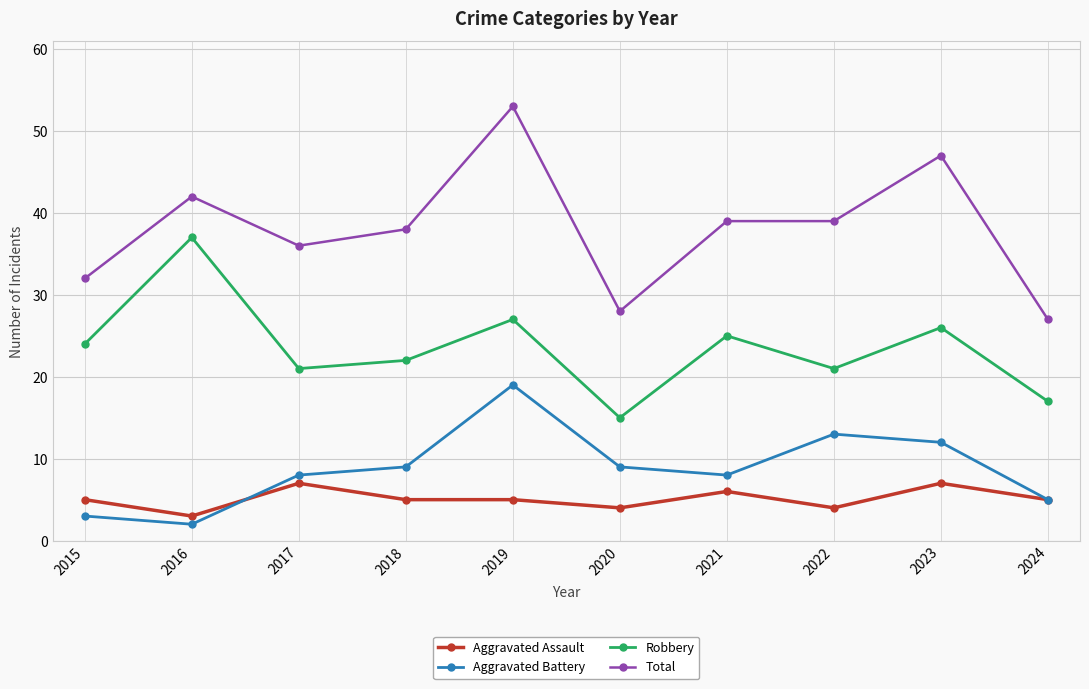

What is the value of the Aggravated Battery point at the 1st from the left?

3